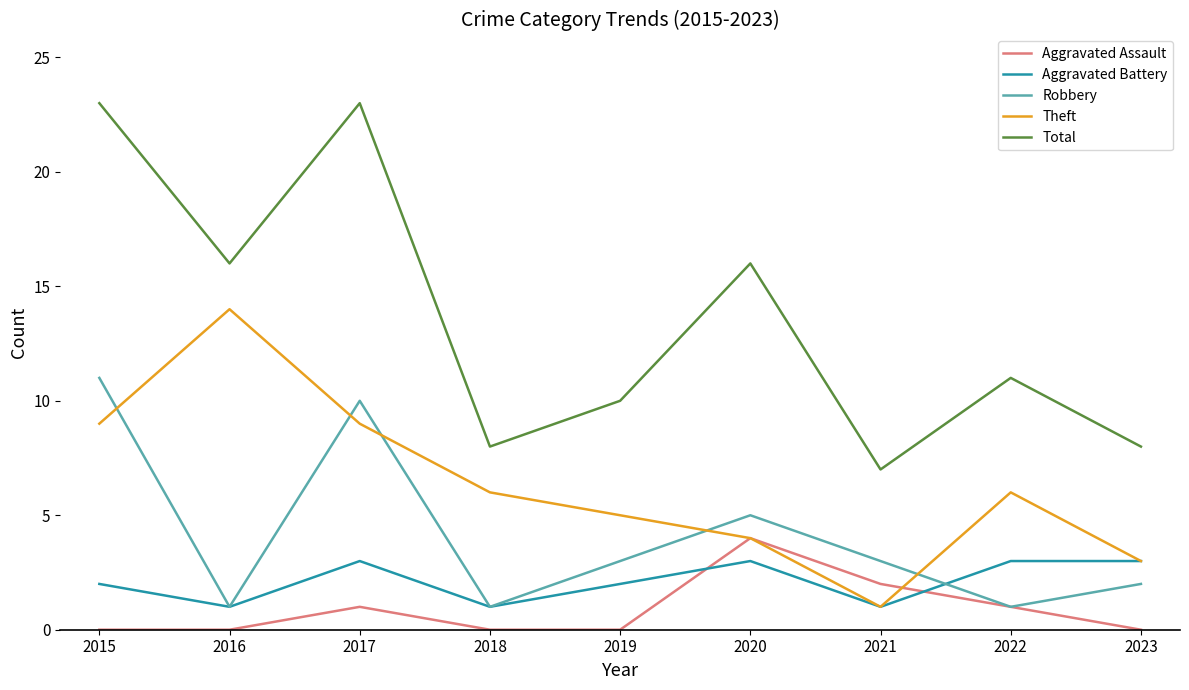

The Theft series shows 4 at 2017. True or false?

False